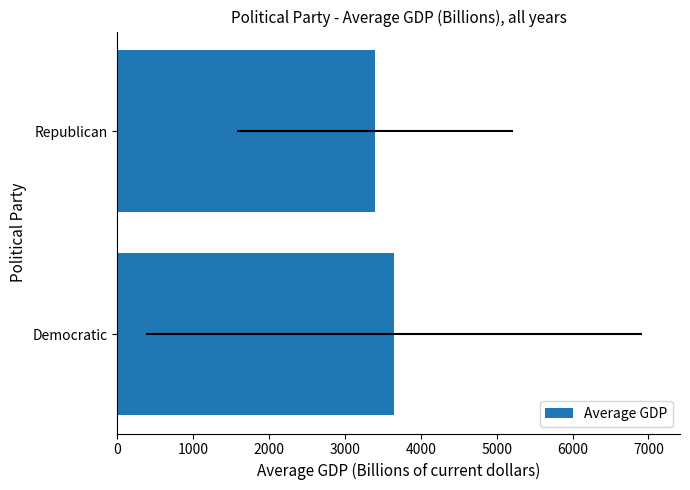

True or false: the data shows 5582.4 at Republican.

False